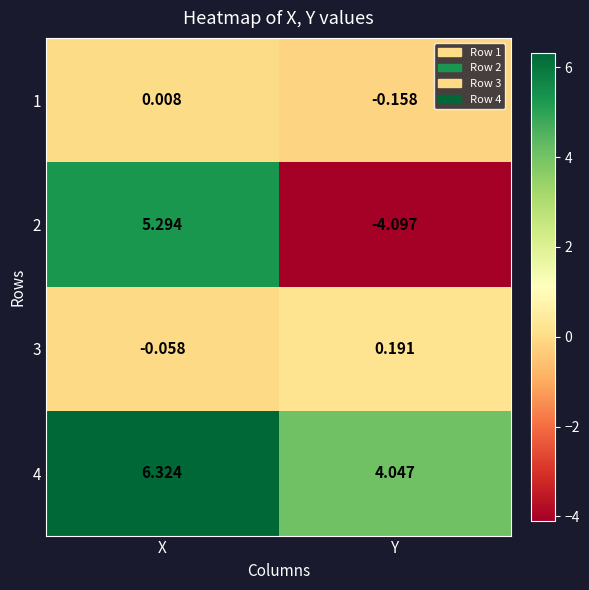

Is the value of 3 at Y greater than the value of 4 at X?

No